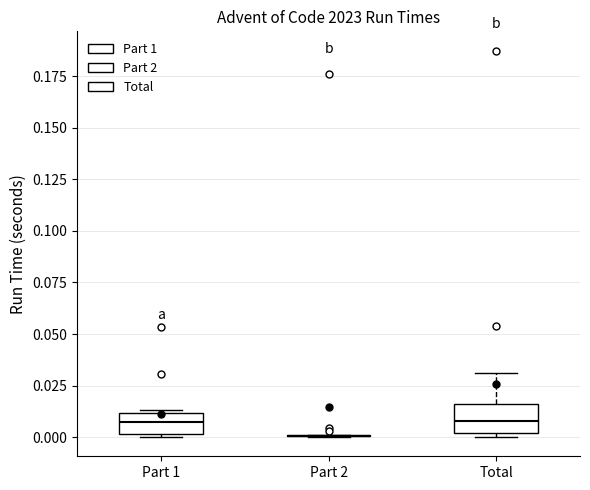

Reading left to right, transcribe this box plot: for each box, give where its median line is, the range the box spans, and where its two whiskers end, as read against the y-axis. The values are not printed on the chart, so give them approximately, as read against the axis.

Part 1: median 0.005, box 0.000 to 0.010, whiskers 0.000 (just below the box's lower edge) to 0.015
Part 2: box collapsed to a line at 0.000, whiskers 0.000 to 0.000
Total: median 0.010, box 0.000 to 0.015, whiskers 0.000 (just below the box's lower edge) to 0.030